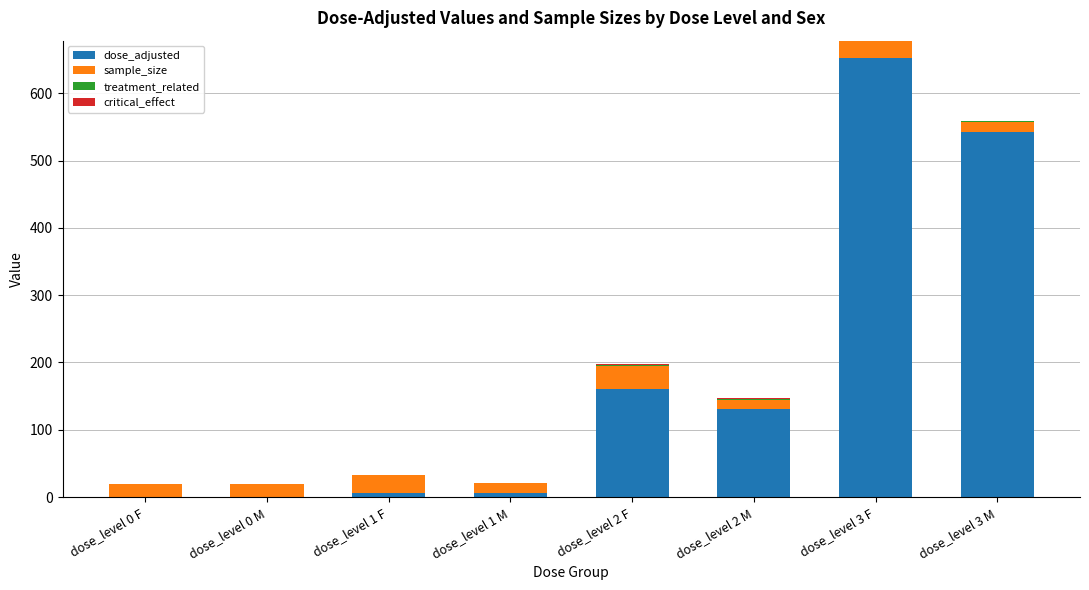

What is the sum of all dose_adjusted values?

1497.1